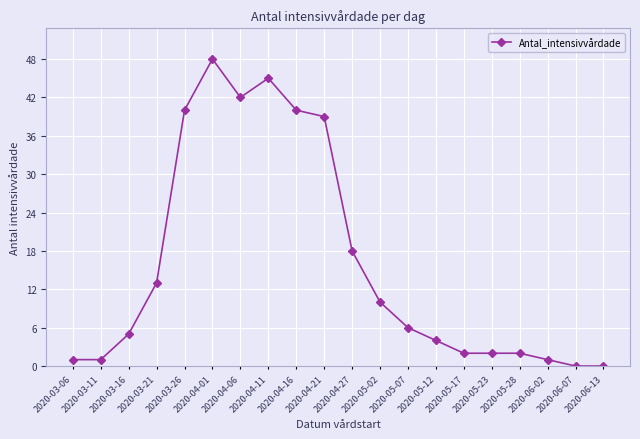

Reading left to right, list all the values displayed in this chart.

2020-03-06=1	2020-03-11=1	2020-03-16=5	2020-03-21=13	2020-03-26=40	2020-04-01=48	2020-04-06=42	2020-04-11=45	2020-04-16=40	2020-04-21=39	2020-04-27=18	2020-05-02=10	2020-05-07=6	2020-05-12=4	2020-05-17=2	2020-05-23=2	2020-05-28=2	2020-06-02=1	2020-06-07=0	2020-06-13=0